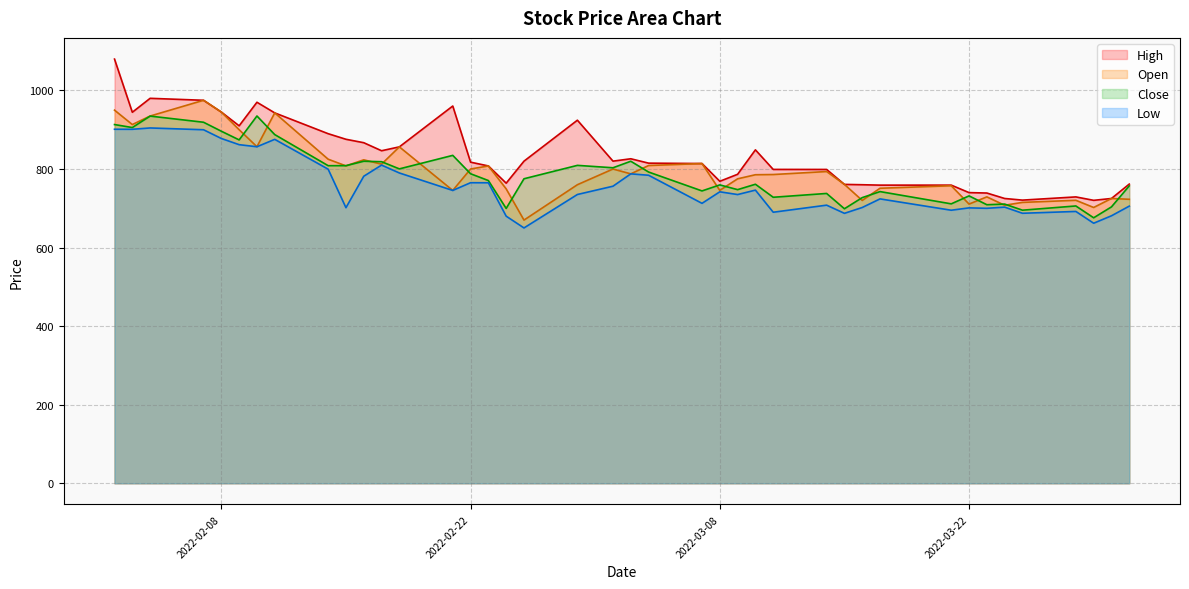

Count the number of categories in the chart.

40